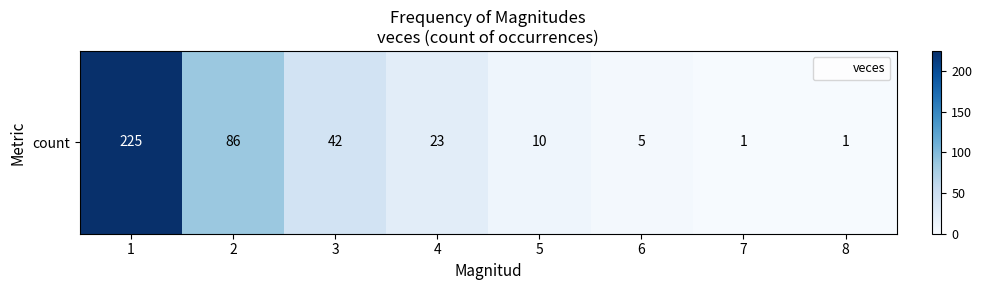

The chart shows a value of 42 at 3. True or false?

True